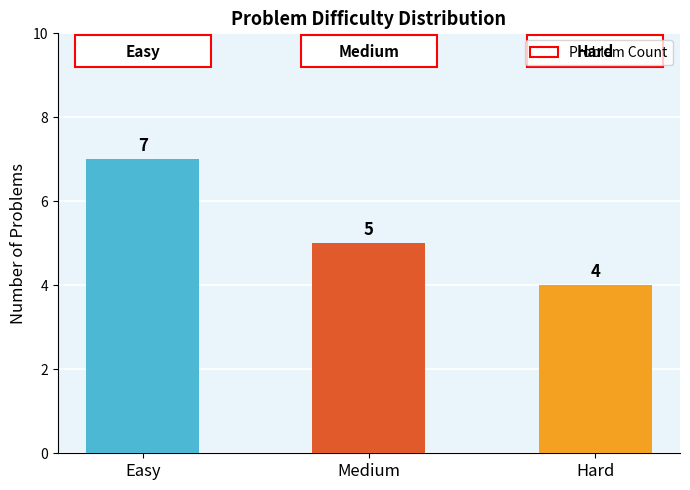

Reading left to right, what are all the values shown in this chart?

Easy=7	Medium=5	Hard=4